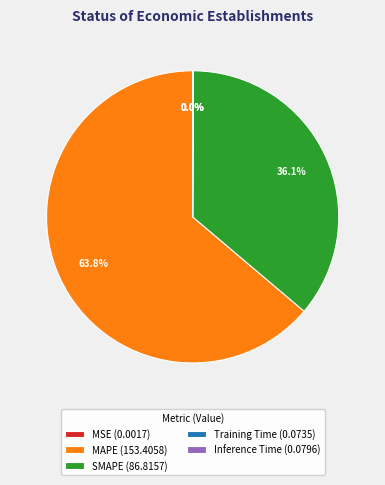

Does any single category account for the majority?

Yes